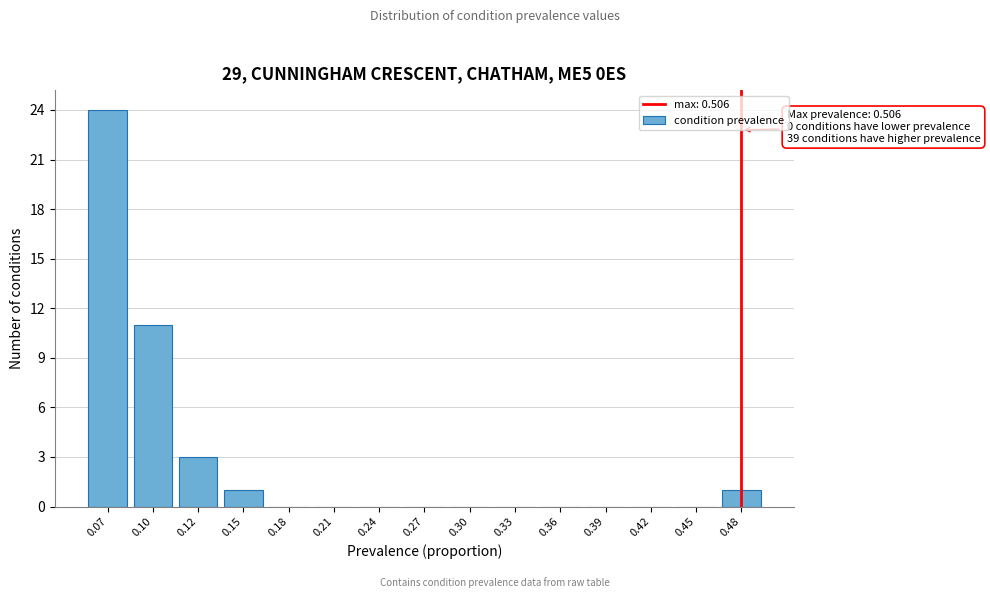

Reading left to right, extract all data points from this chart.

0.07=24	0.10=11	0.12=3	0.15=1	0.18=0	0.21=0	0.24=0	0.27=0	0.30=0	0.33=0	0.36=0	0.39=0	0.42=0	0.45=0	0.48=1